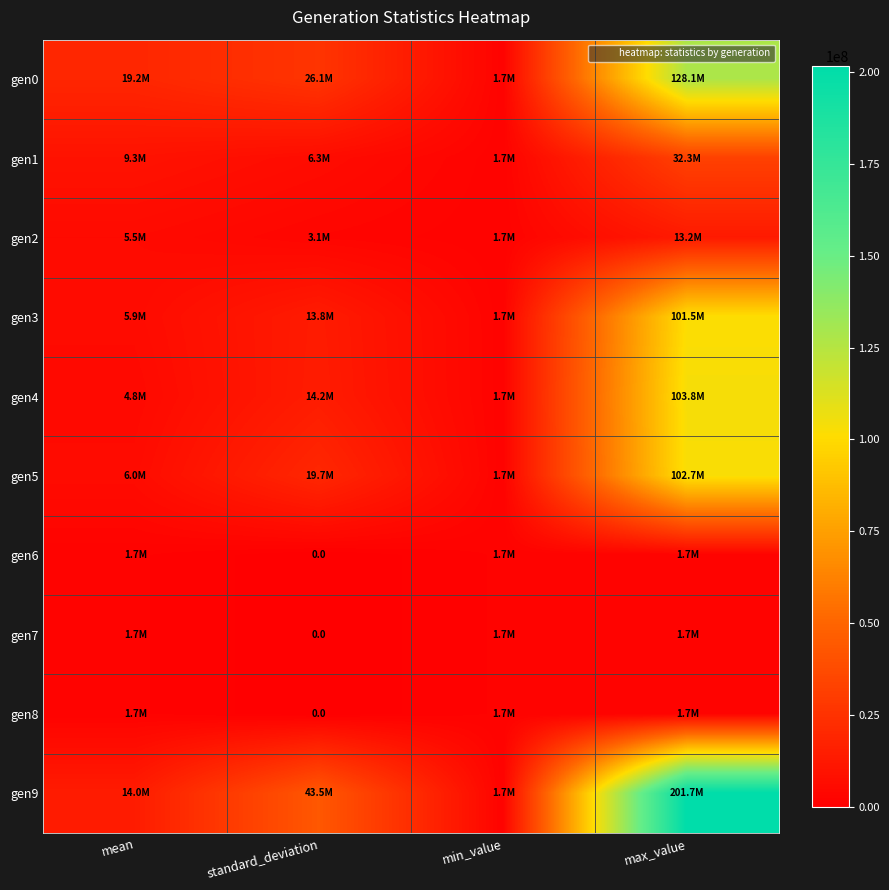

The gen0 series shows 128072495.2 at max_value. True or false?

True